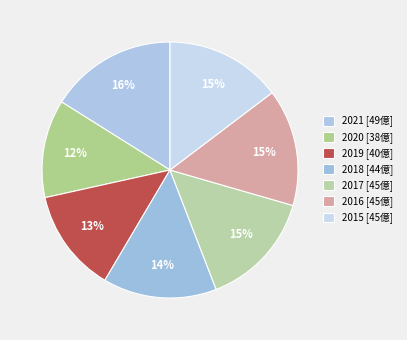

To the nearest percent, what is the combined percentage of 2017 and 2020?

27%